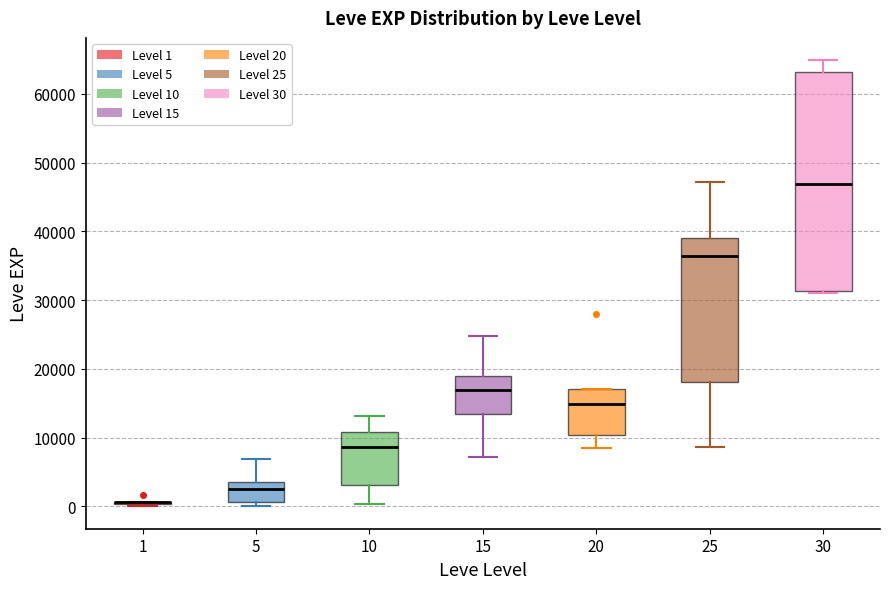

Reading left to right, transcribe this box plot: for each box, give where its median line is, the range the box spans, and where its two whiskers end, as read against the y-axis. The values are not printed on the chart, so give them approximately, as read against the axis.

1: box collapsed to a line at 1000, whiskers 0 to 1000
5: median 2000, box 1000 to 4000, whiskers 0 to 7000
10: median 9000, box 3000 to 11000, whiskers 0 to 13000
15: median 17000, box 14000 to 19000, whiskers 7000 to 25000
20: median 15000, box 10000 to 17000, whiskers 9000 to 17000
25: median 36000, box 18000 to 39000, whiskers 9000 to 47000
30: median 47000, box 31000 to 63000, whiskers 31000 to 65000